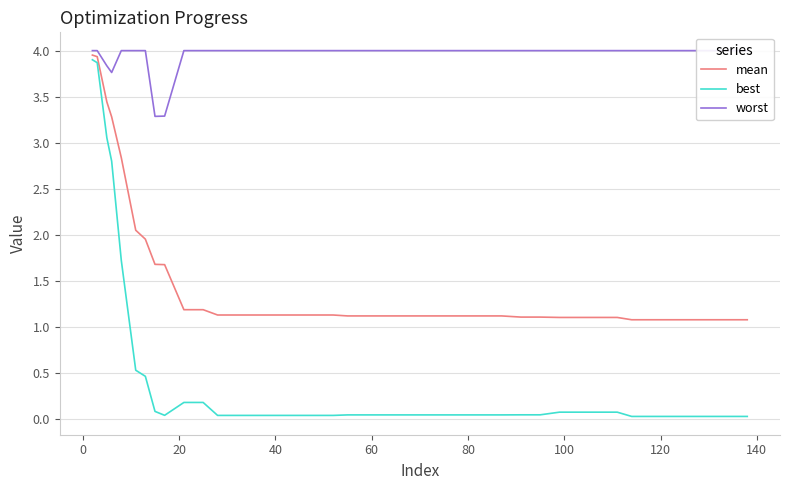

Reading right to left, list all the values displayed in this chart.

mean: 1.1	1.1	1.1	1.1	1.1	1.1	1.1	1.1	1.1	1.1	1.1	1.1	1.1	1.1	1.1	1.1	1.1	1.1	1.1	1.1	1.1	1.1	1.1	1.1	1.1	1.1	1.1	1.1	1.1	1.2	1.2	1.7	1.7	2.0	2.1	2.8	3.3	3.4	3.9	4.0
best: 0.0	0.0	0.0	0.0	0.0	0.0	0.0	0.1	0.1	0.1	0.1	0.0	0.0	0.0	0.0	0.0	0.0	0.0	0.0	0.0	0.0	0.0	0.0	0.0	0.0	0.0	0.0	0.0	0.0	0.2	0.2	0.0	0.1	0.5	0.5	1.7	2.8	3.1	3.9	3.9
worst: 4.0	4.0	4.0	4.0	4.0	4.0	4.0	4.0	4.0	4.0	4.0	4.0	4.0	4.0	4.0	4.0	4.0	4.0	4.0	4.0	4.0	4.0	4.0	4.0	4.0	4.0	4.0	4.0	4.0	4.0	4.0	3.3	3.3	4.0	4.0	4.0	3.8	3.8	4.0	4.0